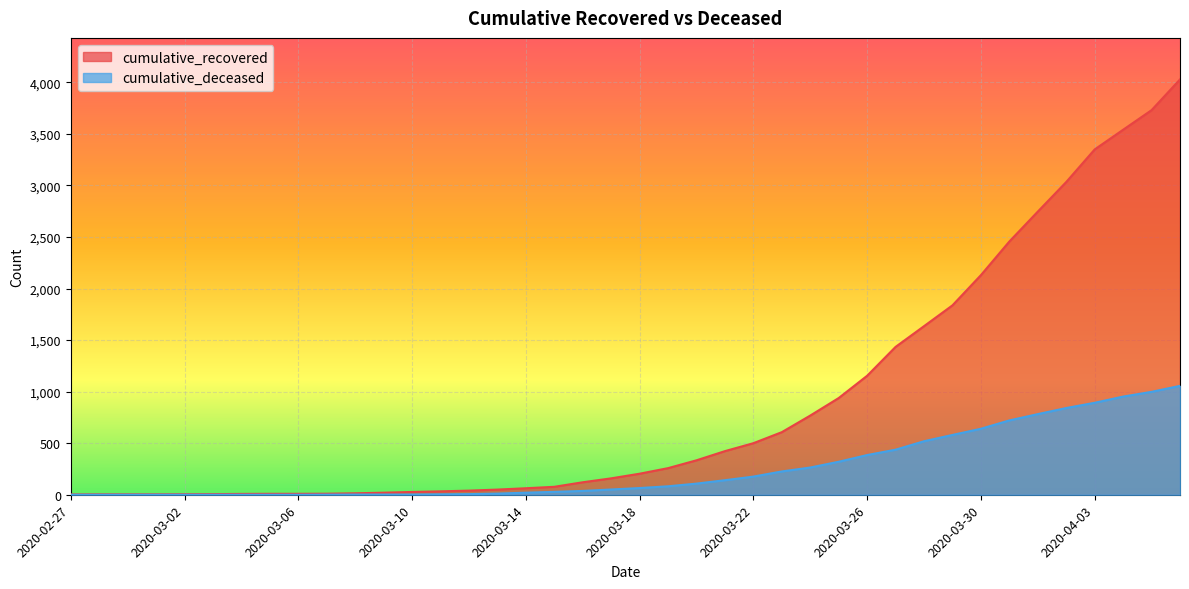

True or false: cumulative_recovered has more than 1 interior local peaks.

False